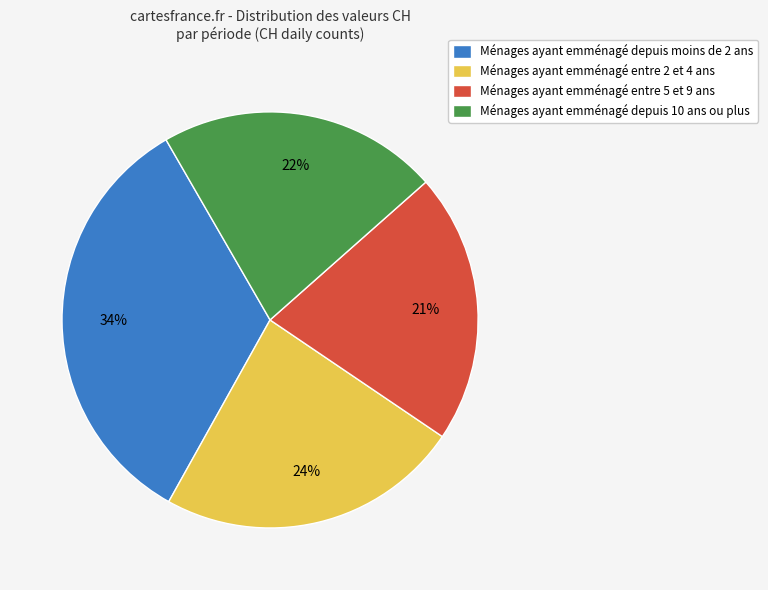

Rank the categories by value from lowest to highest.

Ménages ayant emménagé entre 5 et 9 ans, Ménages ayant emménagé depuis 10 ans ou plus, Ménages ayant emménagé entre 2 et 4 ans, Ménages ayant emménagé depuis moins de 2 ans